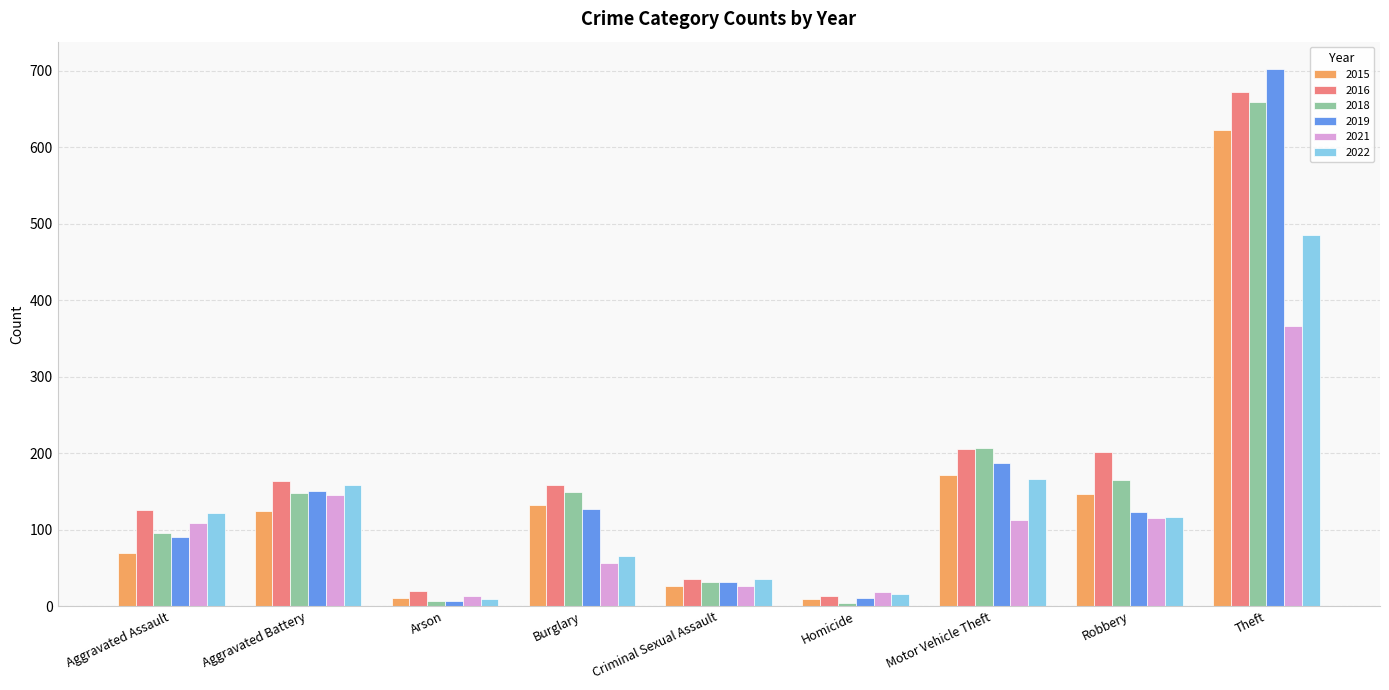

Which series has the largest range (max minus min)?

2019